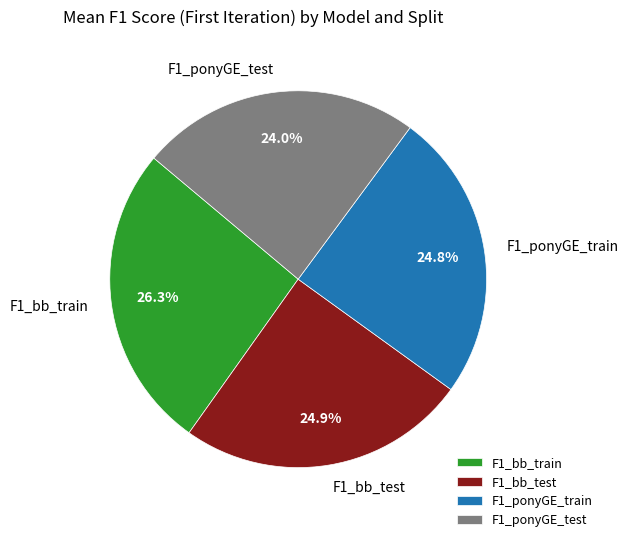

How many slices are in this pie chart?

4